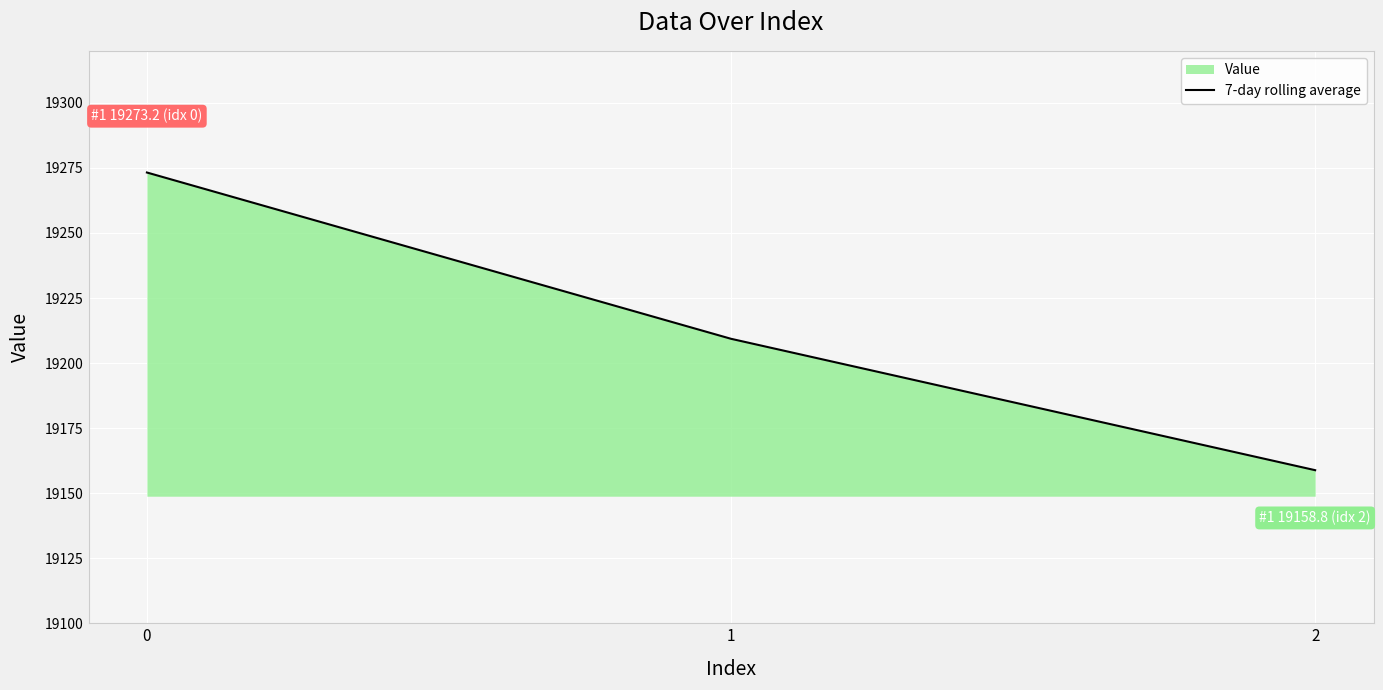

Reading left to right, list all the values displayed in this chart.

19273.2	19209.3	19158.8